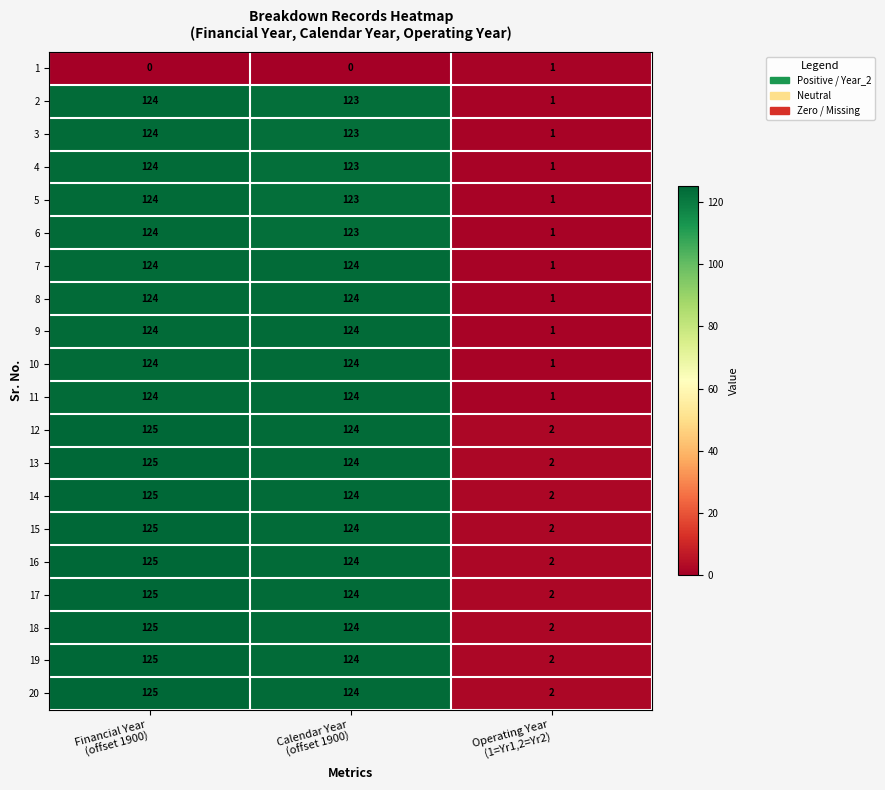

What is the highest value of the 7 series?

124